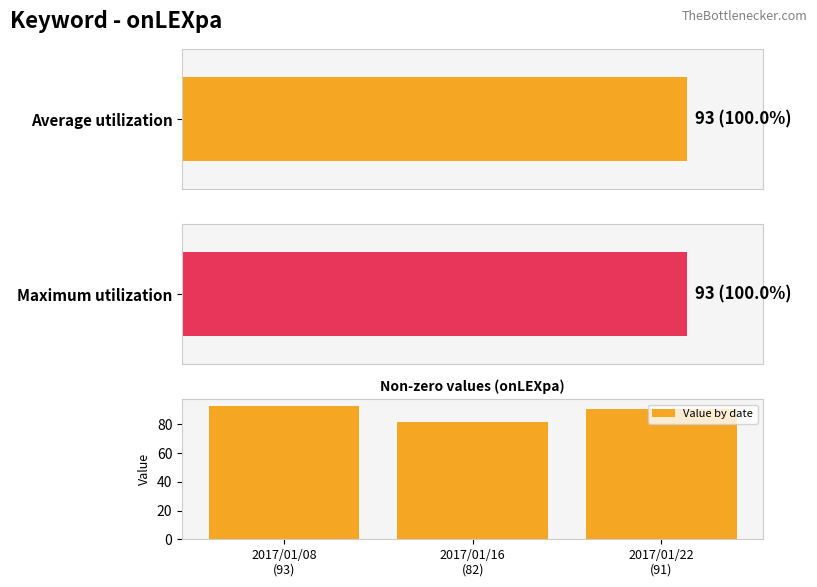

What is the label of the 1st bar from the right?

2017/01/22
(91)